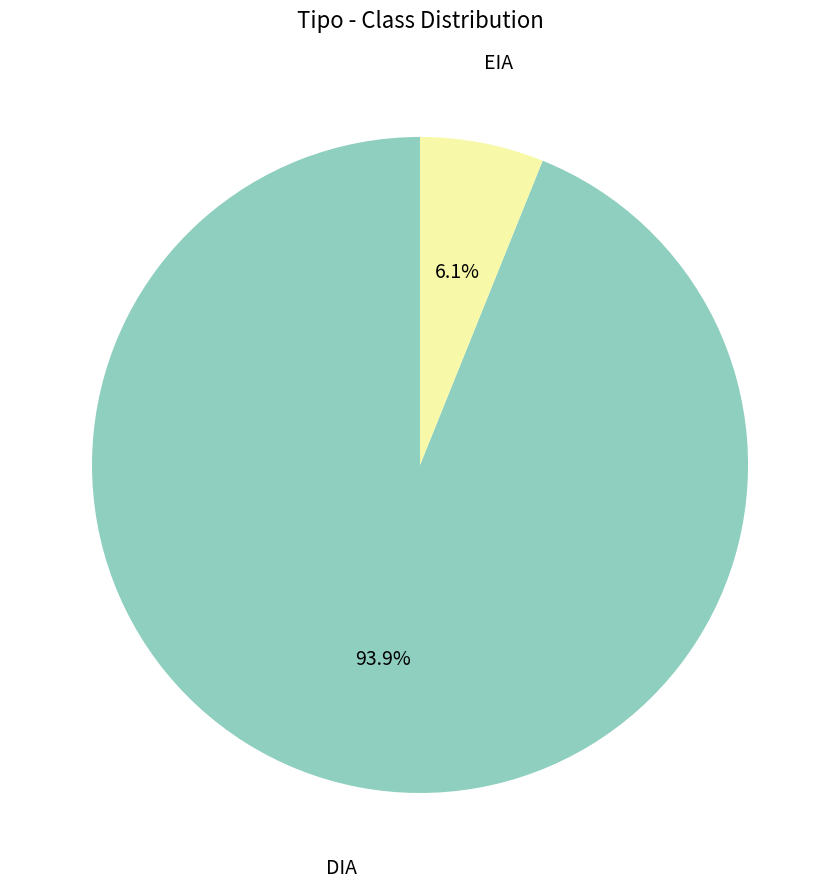

True or false: EIA accounts for 6% of the total.

True